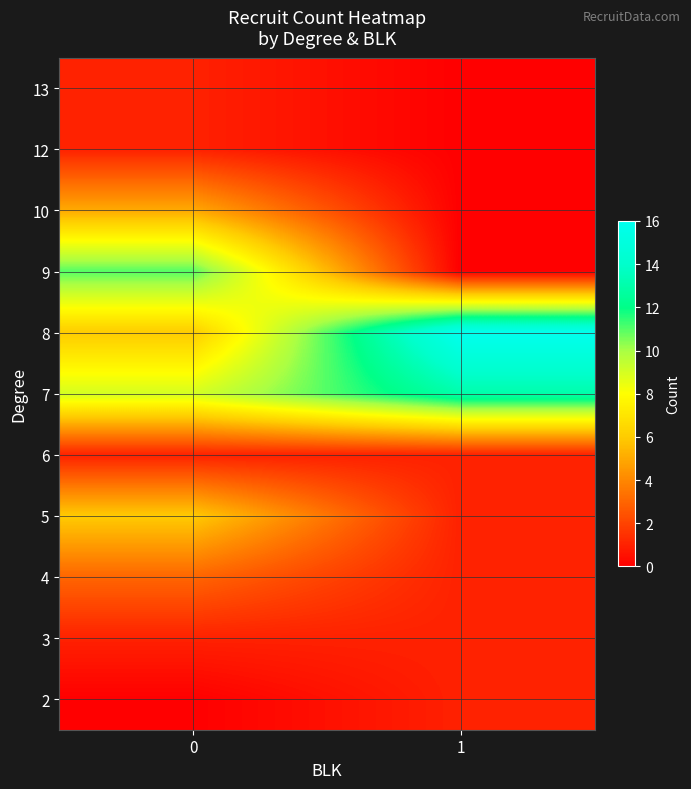

What is the difference between the highest and lowest values at 1?

16